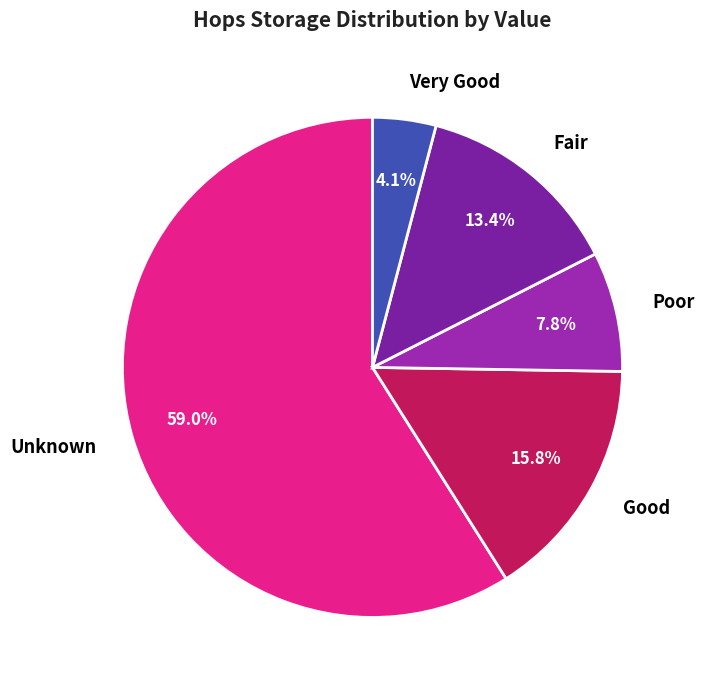

Count the number of slices in the pie.

5